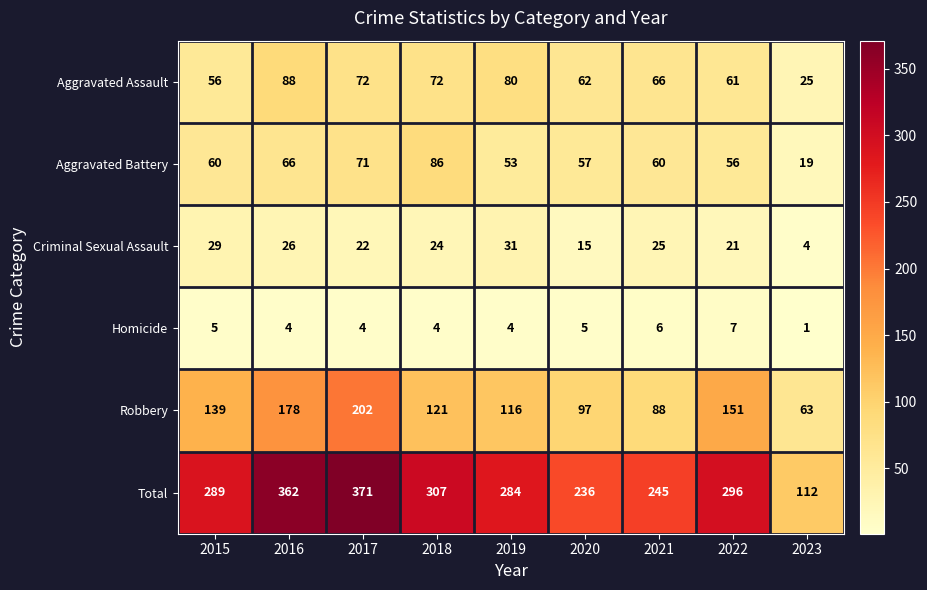

Is it true that Homicide equals 4 at 2017?

True